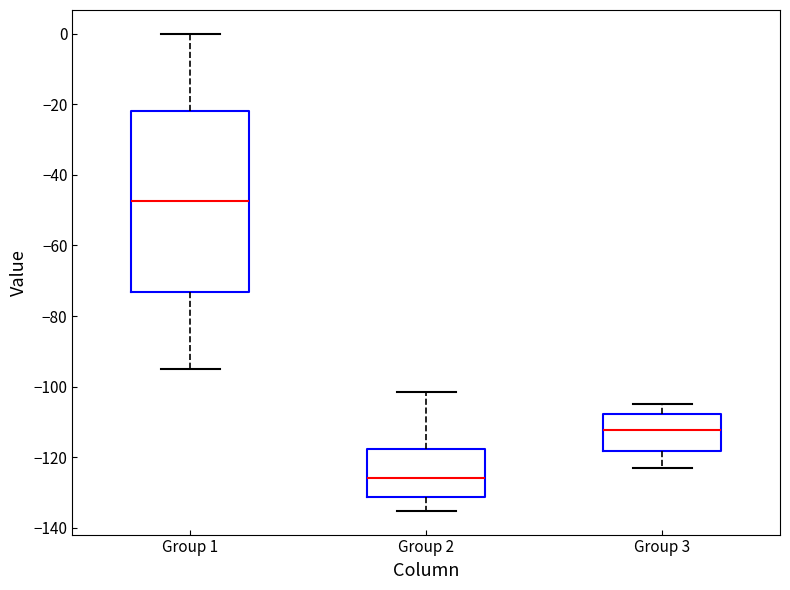

Which box has the highest median line?

Group 1